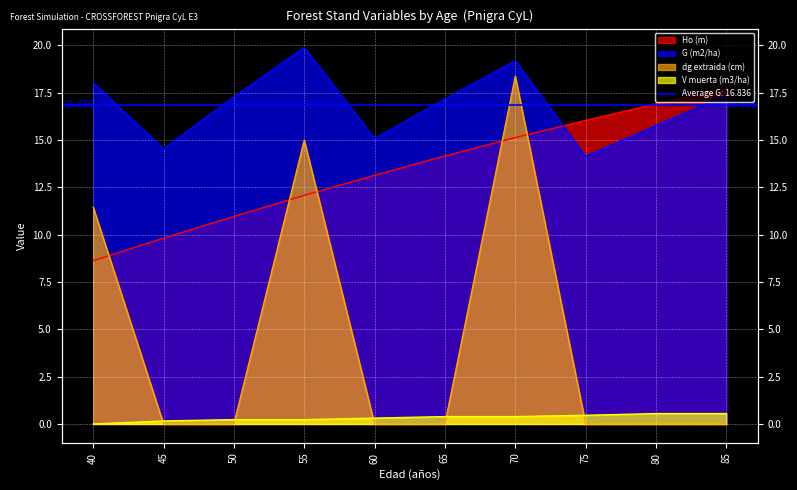

How many values in the dg extraida (cm) series exceed 0?

3